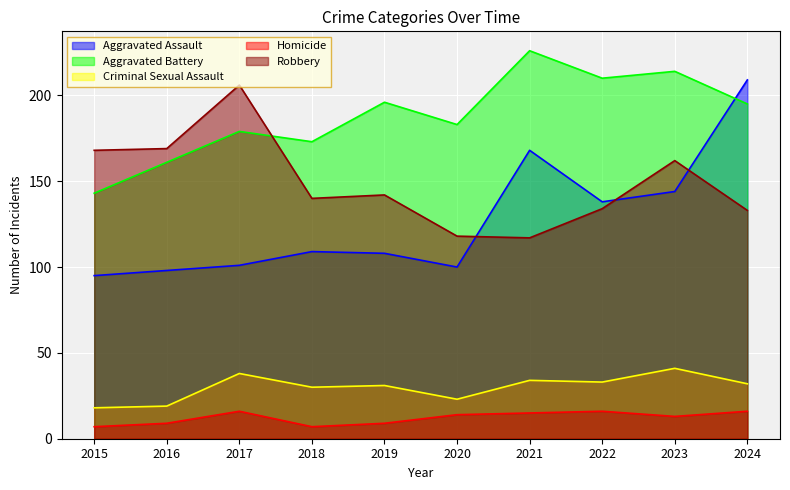

Which has a higher value, 2015 or 2017?

2017